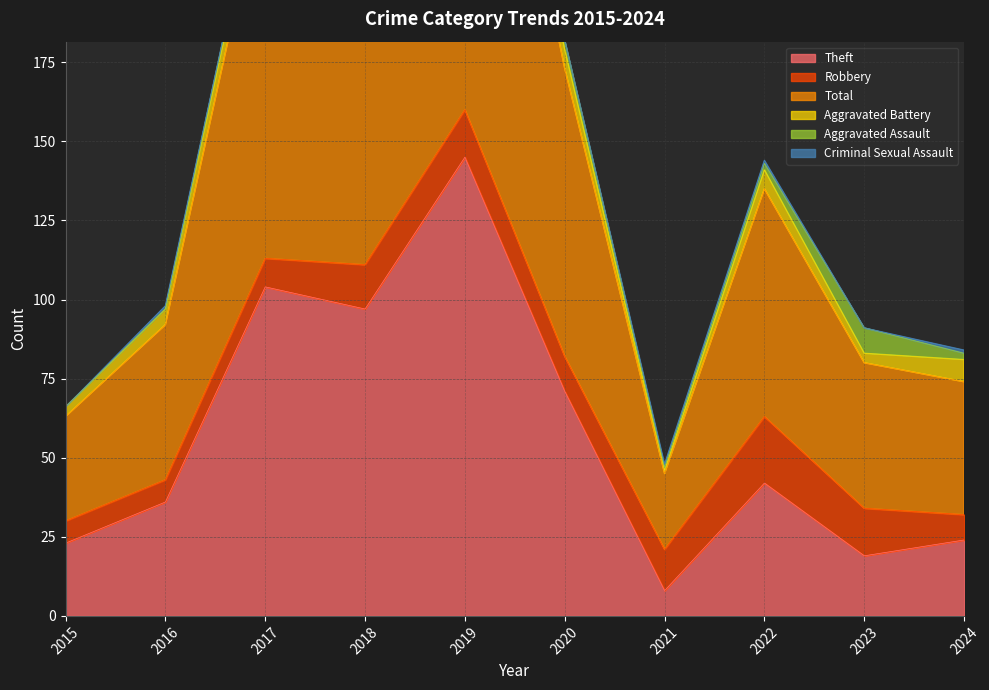

How many data points does each series have?

10